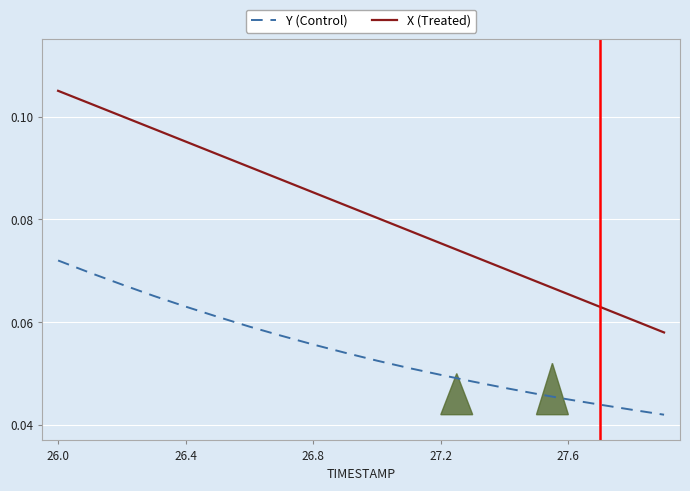

True or false: X (Treated) and Y (Control) cross at least once.

False